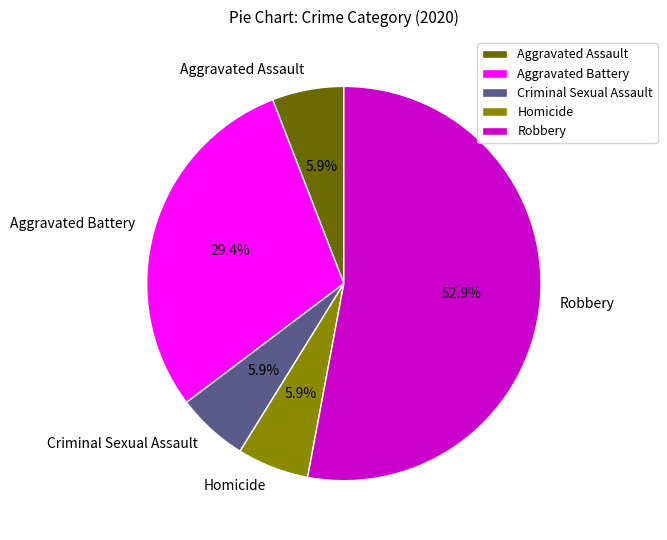

To the nearest percent, what percentage of the pie is Aggravated Battery?

29%